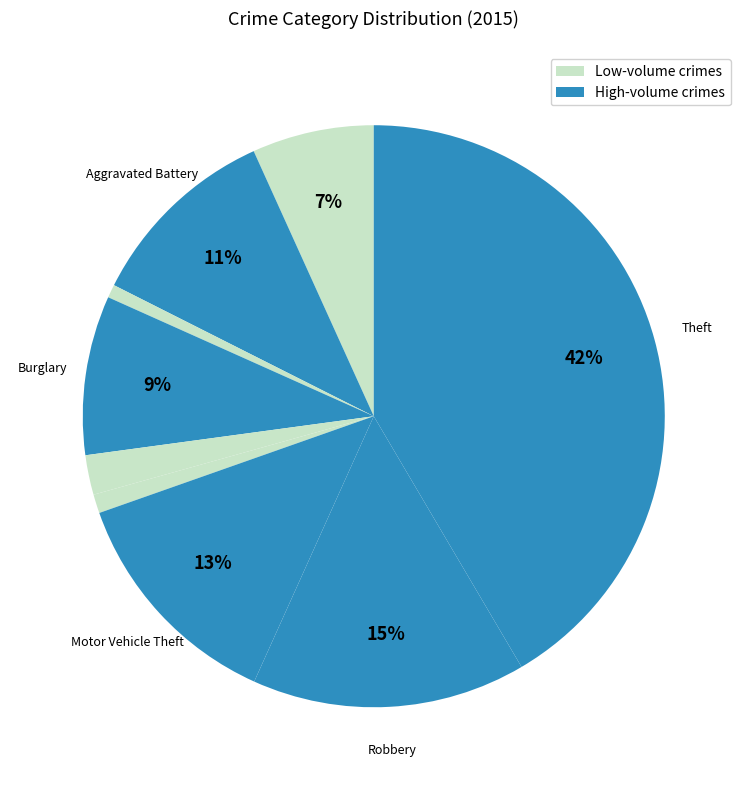

To the nearest percent, what is the average slice percentage?

11%